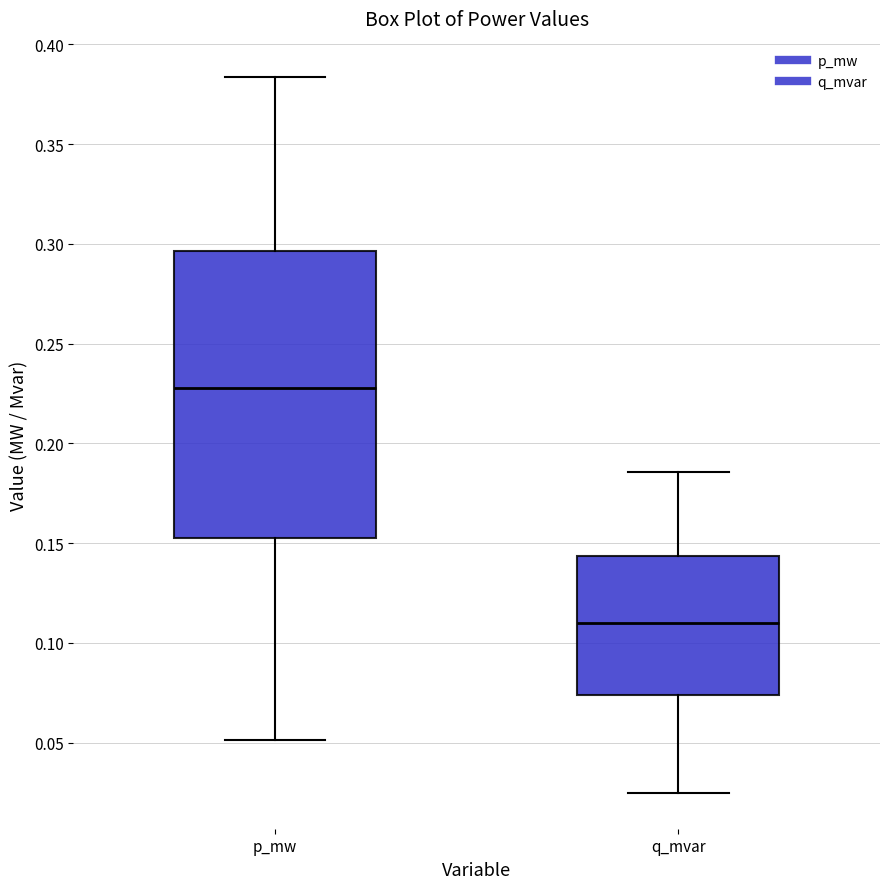

Reading left to right, transcribe this box plot: for each box, give where its median line is, the range the box spans, and where its two whiskers end, as read against the y-axis. The values are not printed on the chart, so give them approximately, as read against the axis.

p_mw: median 0.230, box 0.155 to 0.295, whiskers 0.050 to 0.385
q_mvar: median 0.110, box 0.075 to 0.145, whiskers 0.025 to 0.185